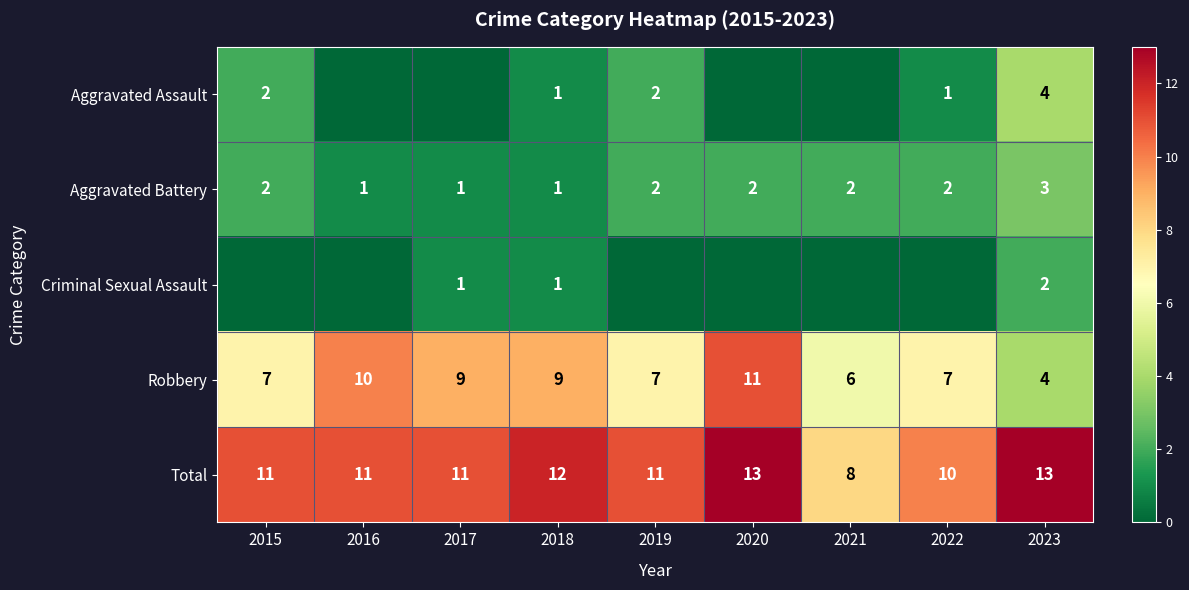

What is the average value of the Total series?

11